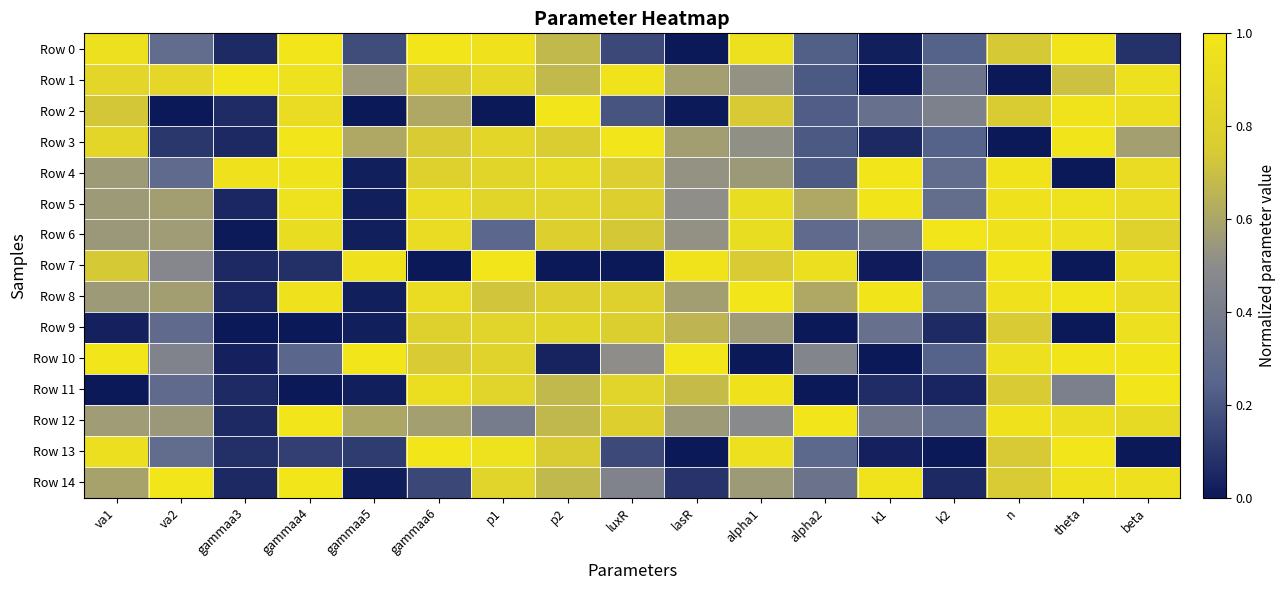

Which series has the largest total across all categories?

Row 8